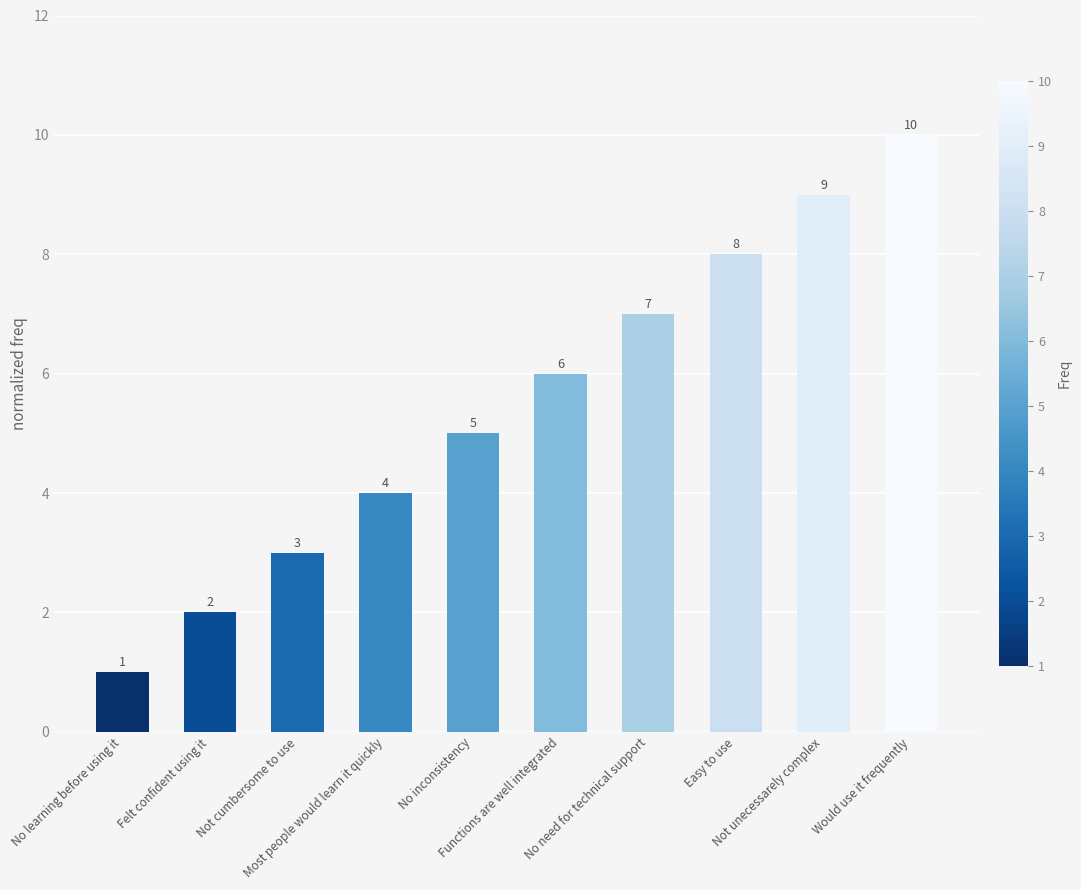

Reading left to right, list all the values displayed in this chart.

1	2	3	4	5	6	7	8	9	10